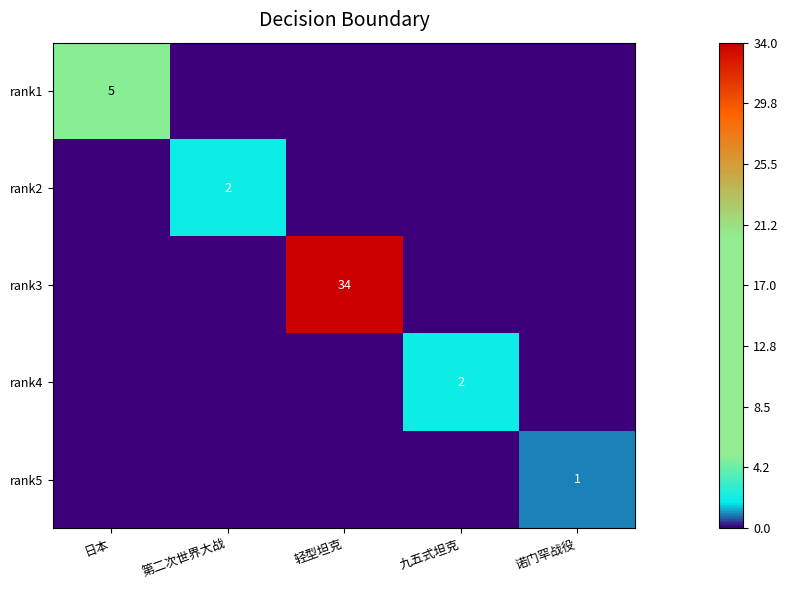

Is it true that rank4 equals 3 at 九五式坦克?

False